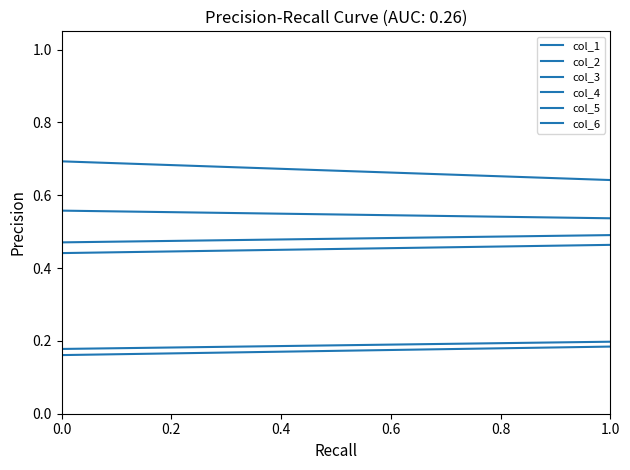

Is the value of col_3 at 0.0 greater than the value of col_6 at 1.0?

Yes